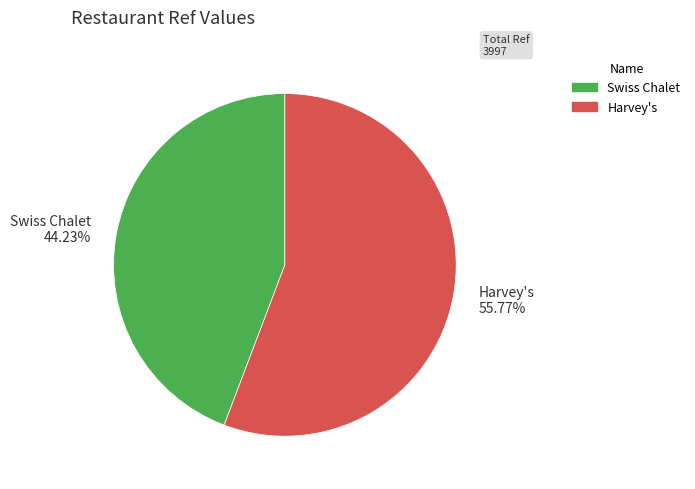

Rank the categories by value from highest to lowest.

Harvey's, Swiss Chalet